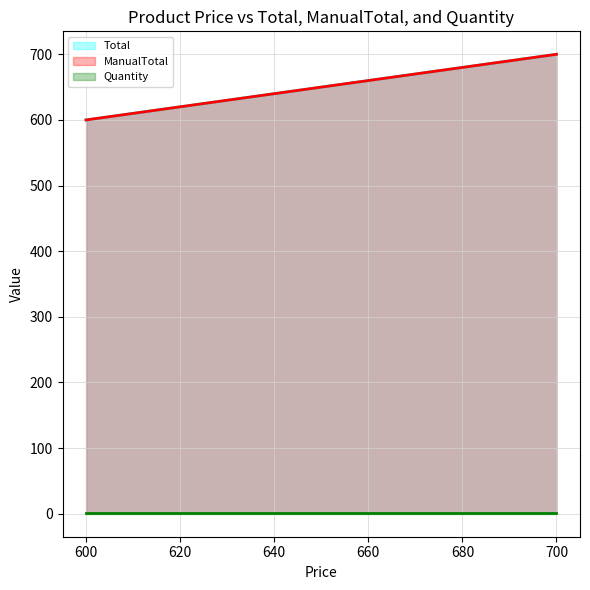

Which series has the largest total across all categories?

Total